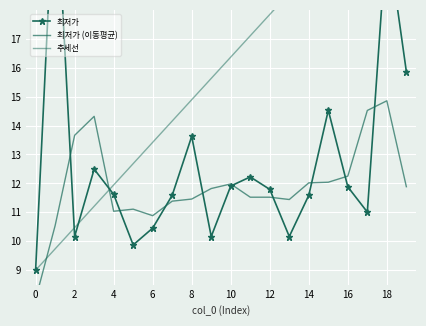

What is the sum of the 최저가 (이동평균) values at 11 and 18?

26.4